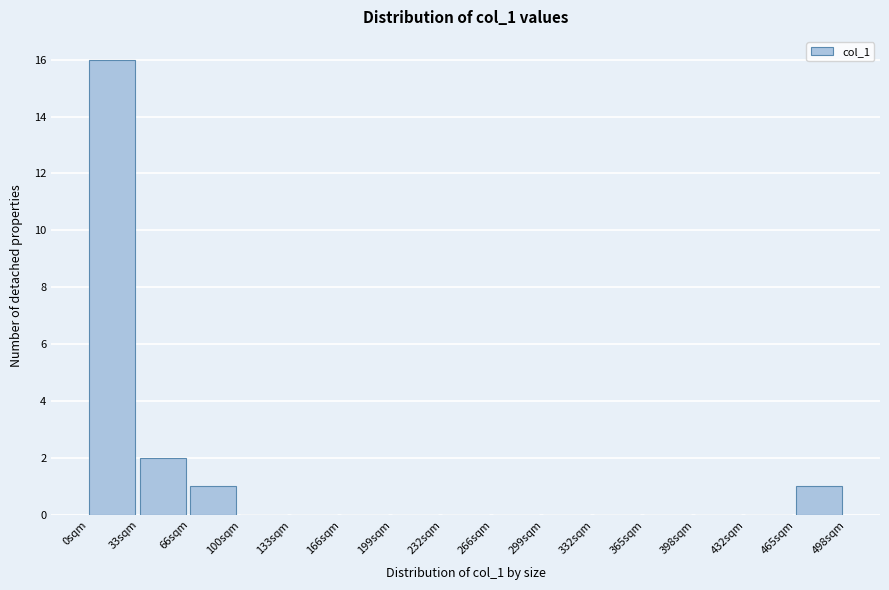

Reading left to right, list every bar in this chart as the range it spans on the x-axis followed by its height. Neither the bar edges nor the heights are printed on the chart, so give them approximately, as read against the axes.

0 to 35: 16
35 to 65: 2
65 to 100: 1
100 to 135: 0
135 to 165: 0
165 to 200: 0
200 to 230: 0
230 to 265: 0
265 to 300: 0
300 to 330: 0
330 to 365: 0
365 to 400: 0
400 to 430: 0
430 to 465: 0
465 to 500: 1